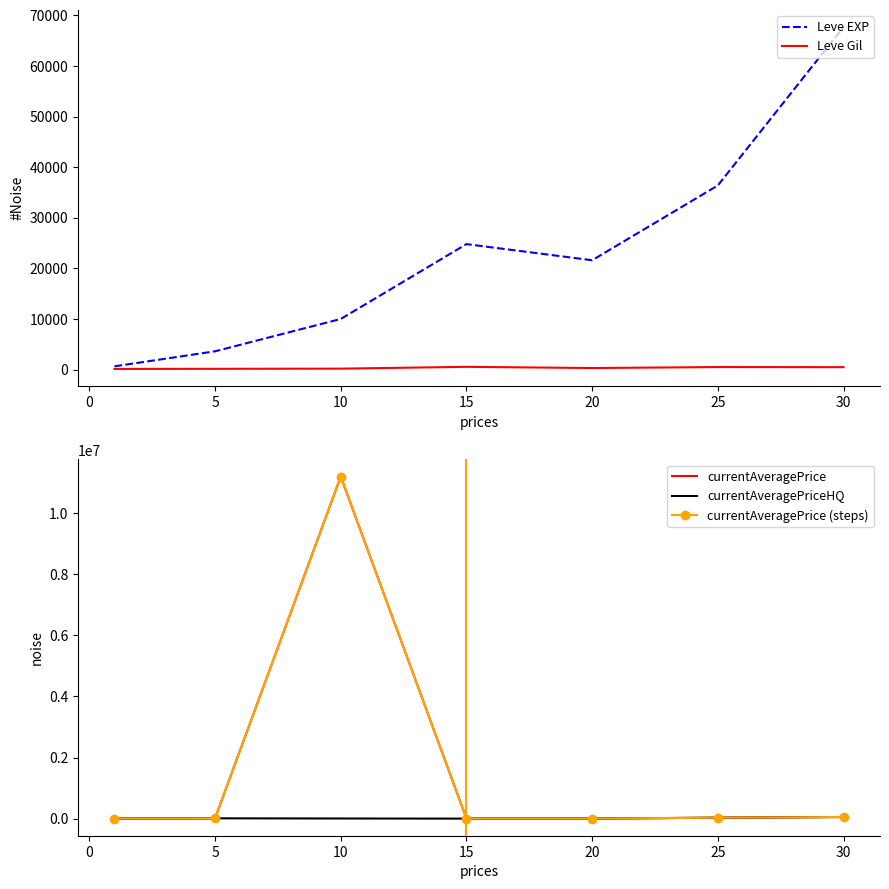

How many data points in Leve EXP are above 21600?

3